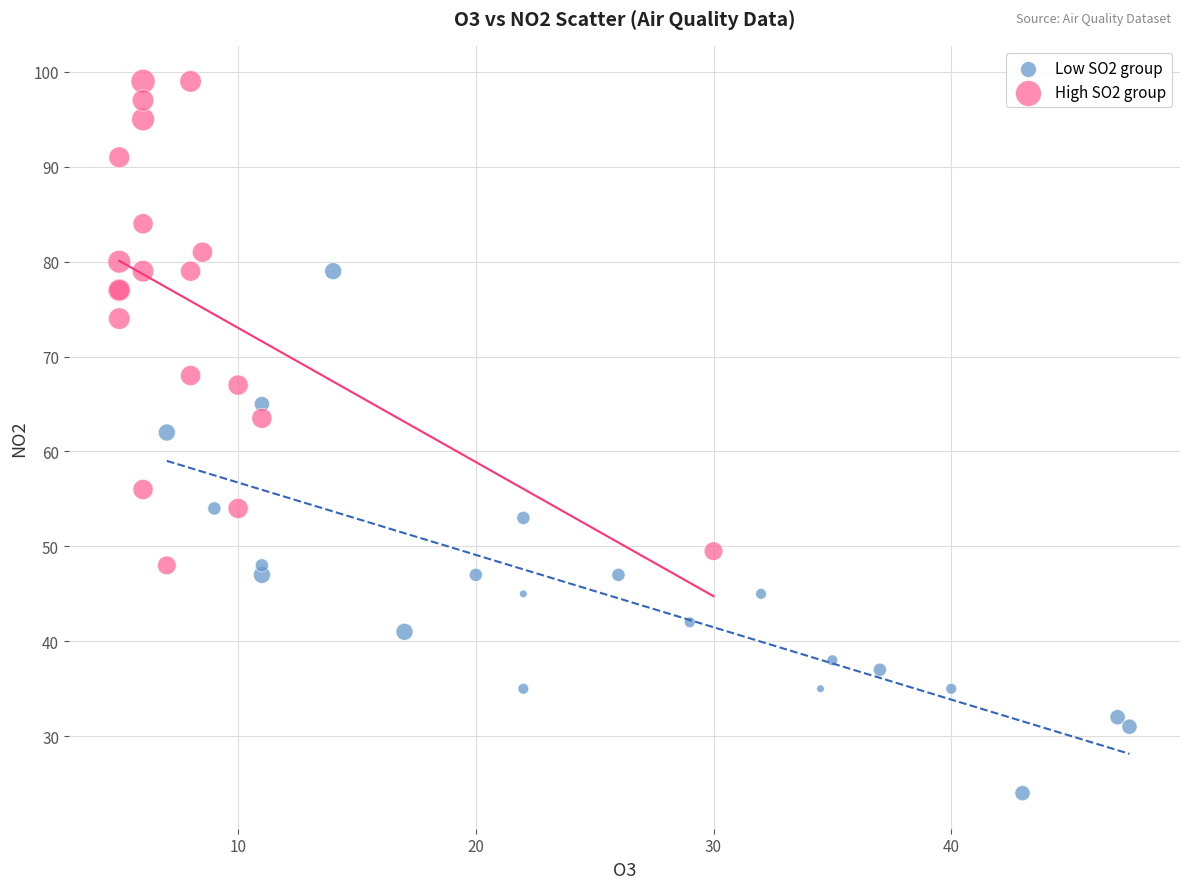

Which series reaches the minimum Y coordinate?

Low SO2 group